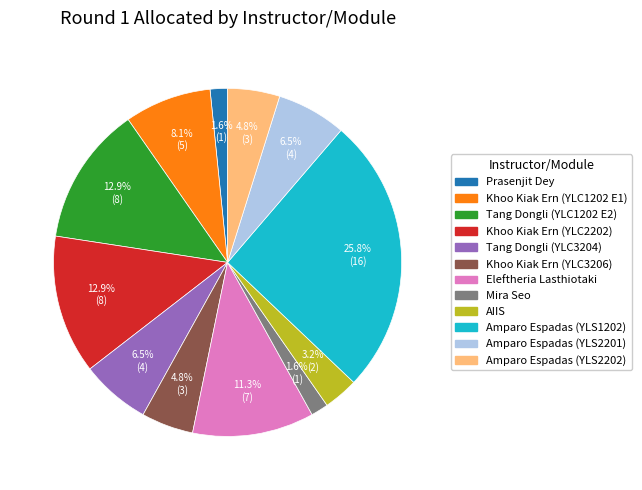

Which slice is the largest?

Amparo Espadas (YLS1202)